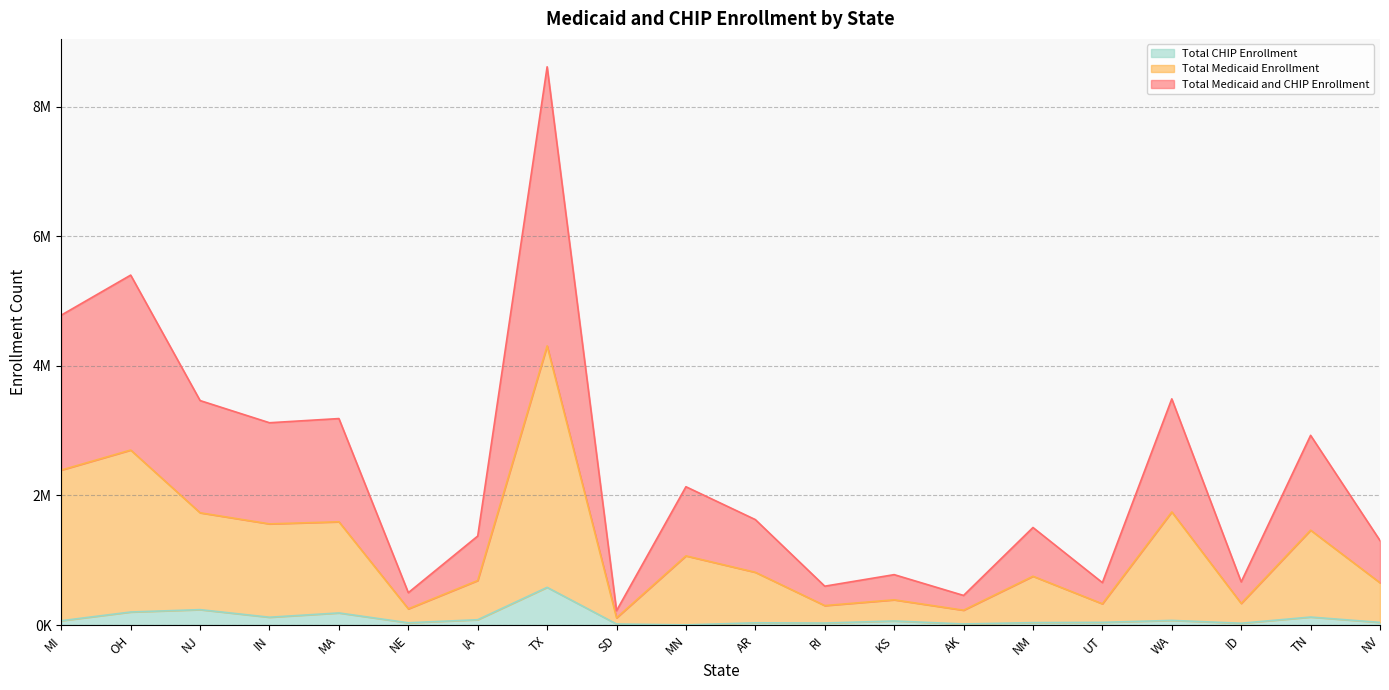

How many lines are shown in the chart?

3